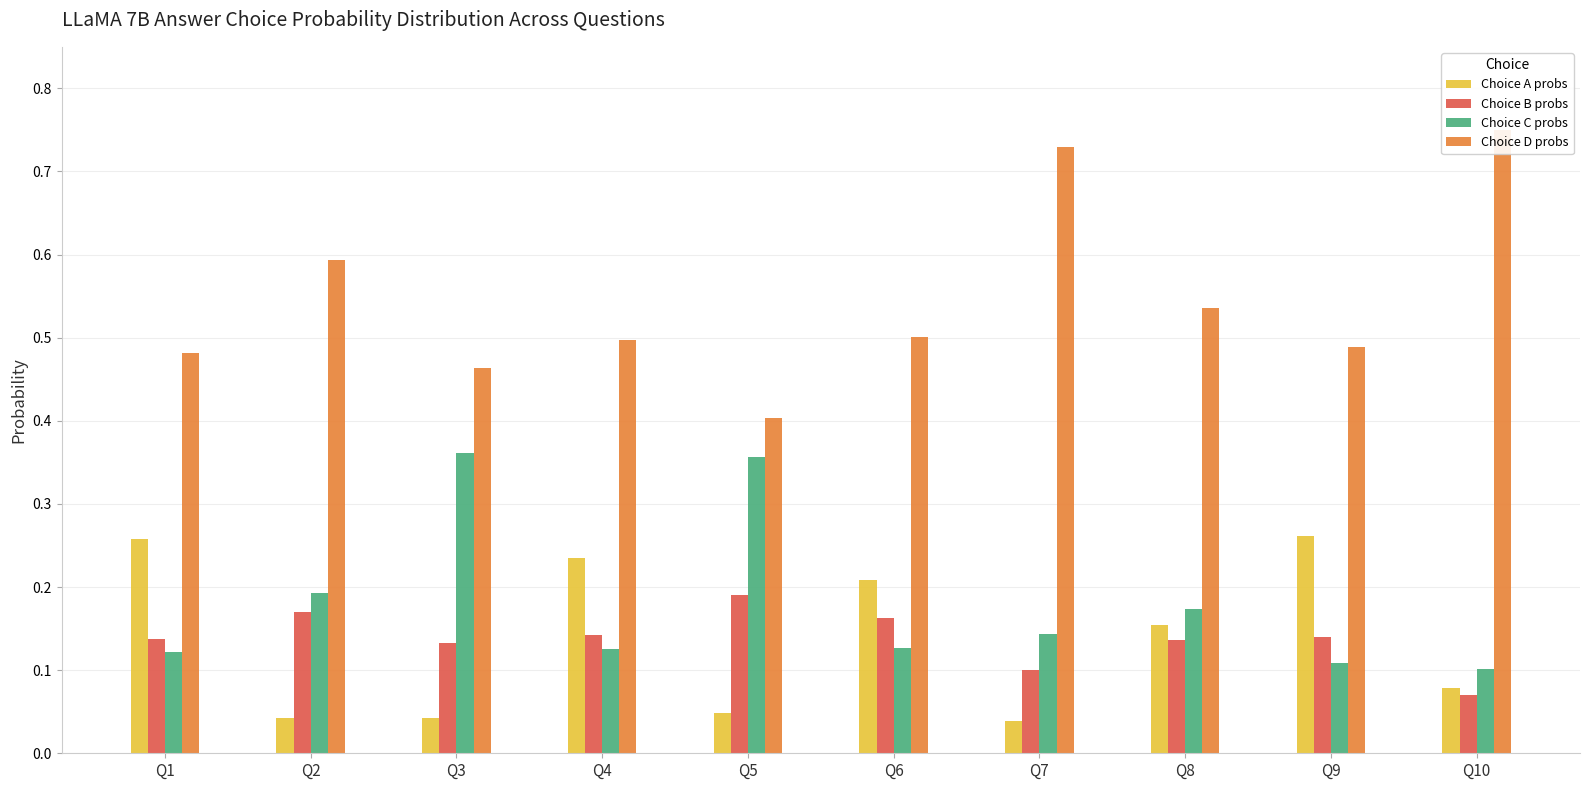

Is the value of Choice B probs at Q1 greater than the value of Choice D probs at Q9?

No